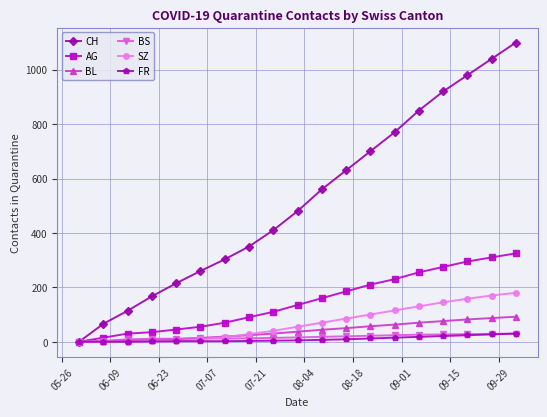

How many lines are shown in the chart?

6